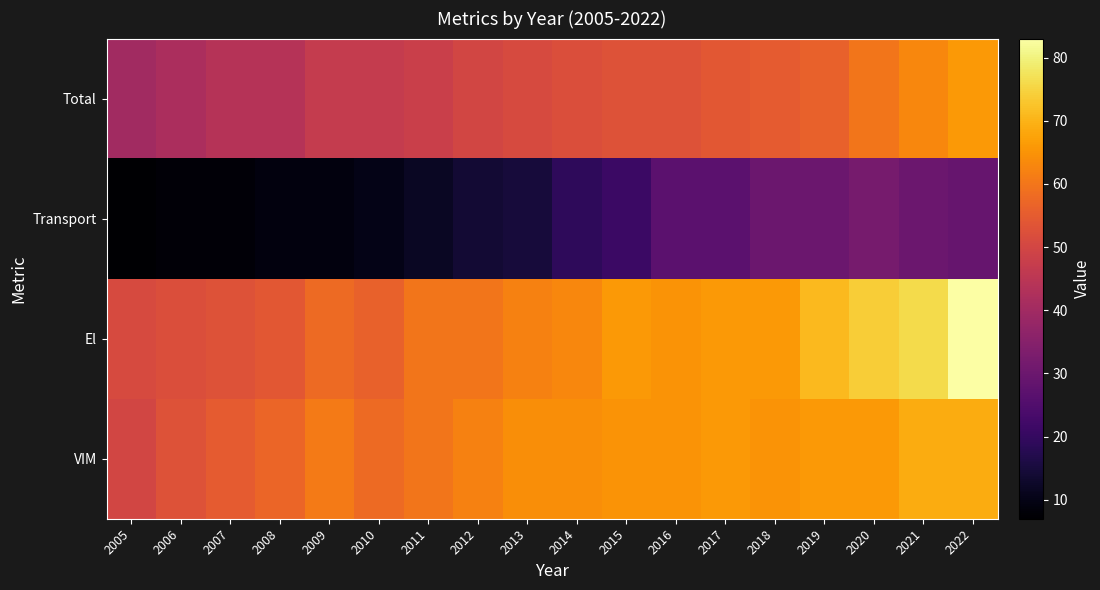

At which category is the sum across all series the highest?

2022